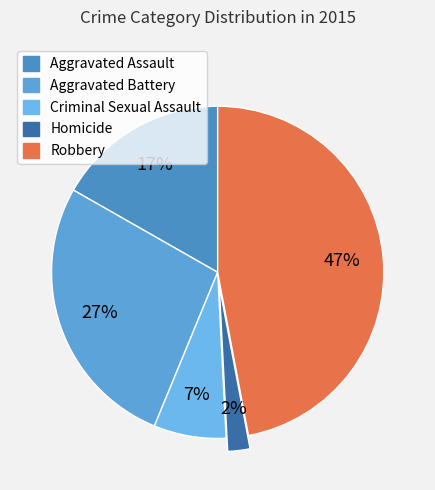

Rank the categories by value from highest to lowest.

Robbery, Aggravated Battery, Aggravated Assault, Criminal Sexual Assault, Homicide